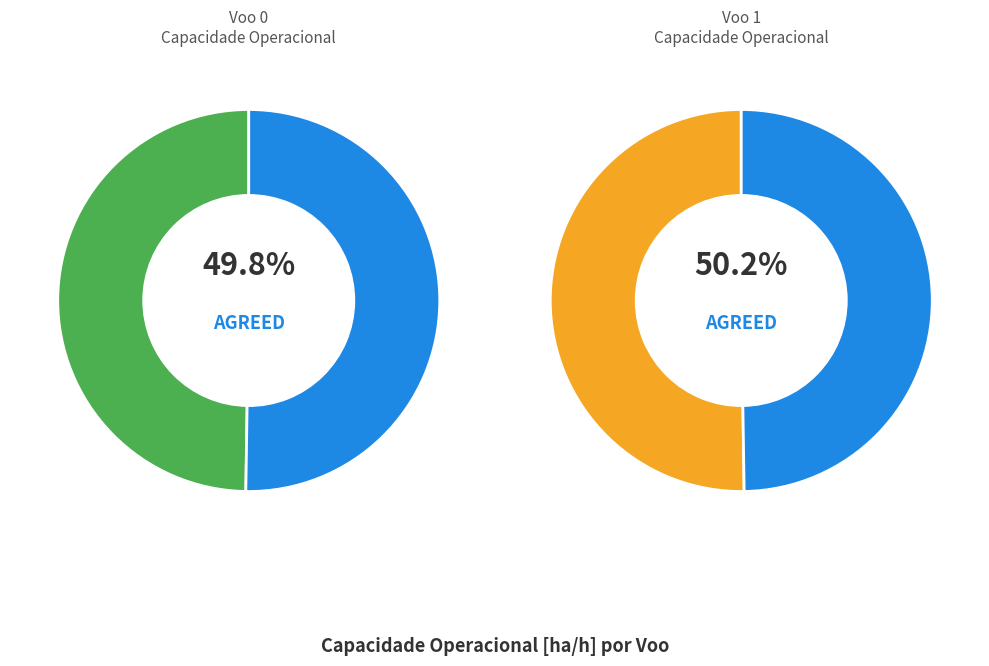

Combined, do 0 and 1 account for over 50%?

Yes